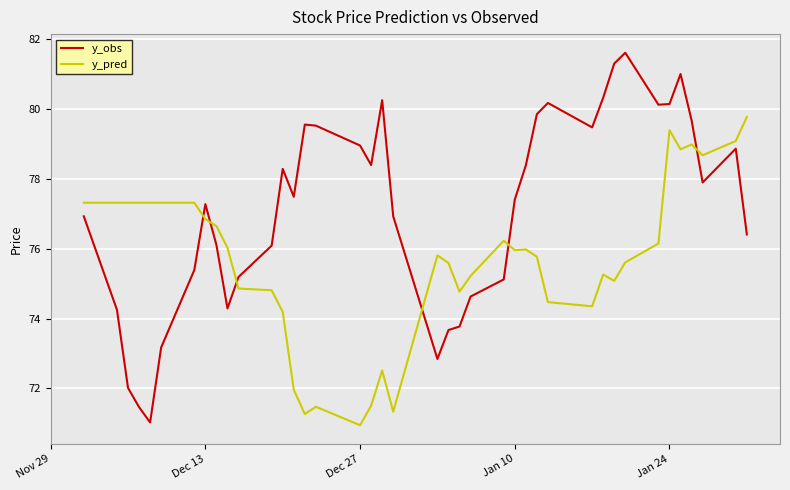

What is the average value of the y_pred series?

75.7